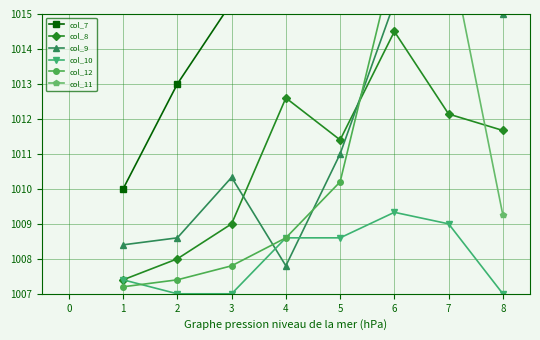

What is the value of the col_10 point at the 3rd from the left?

1007.0